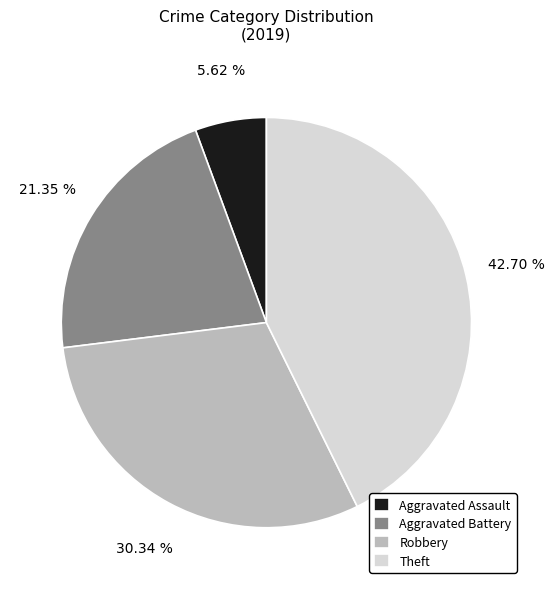

Which slice is the largest?

Theft